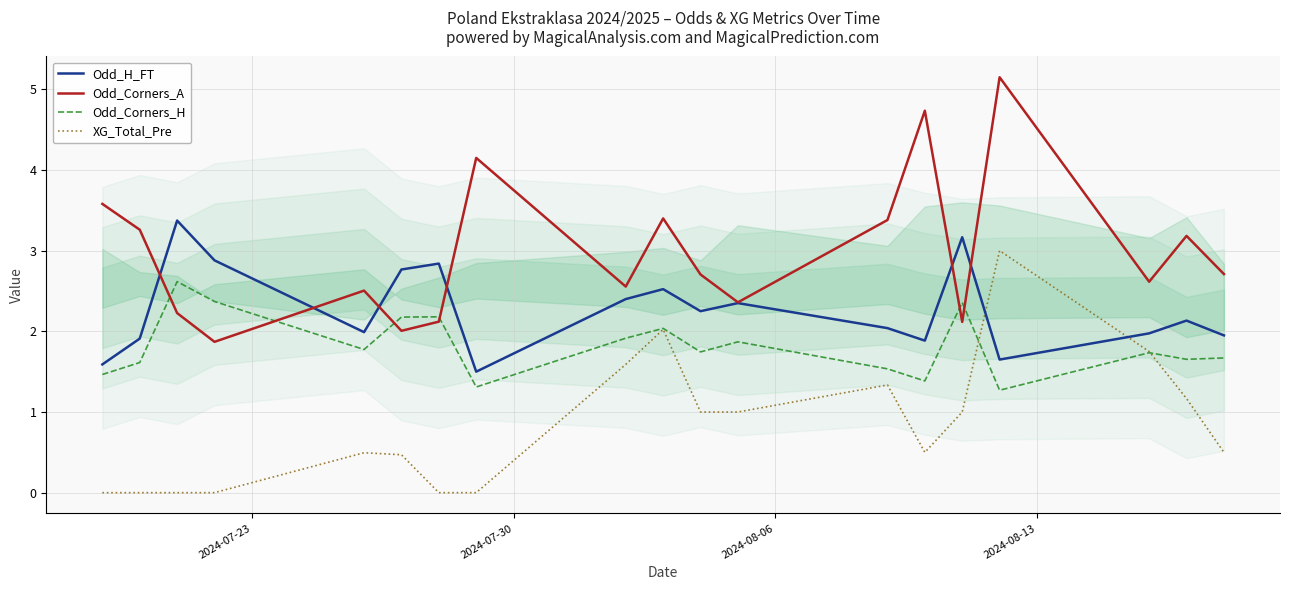

What is the value of the Odd_Corners_H point at the 17th from the left?

1.7